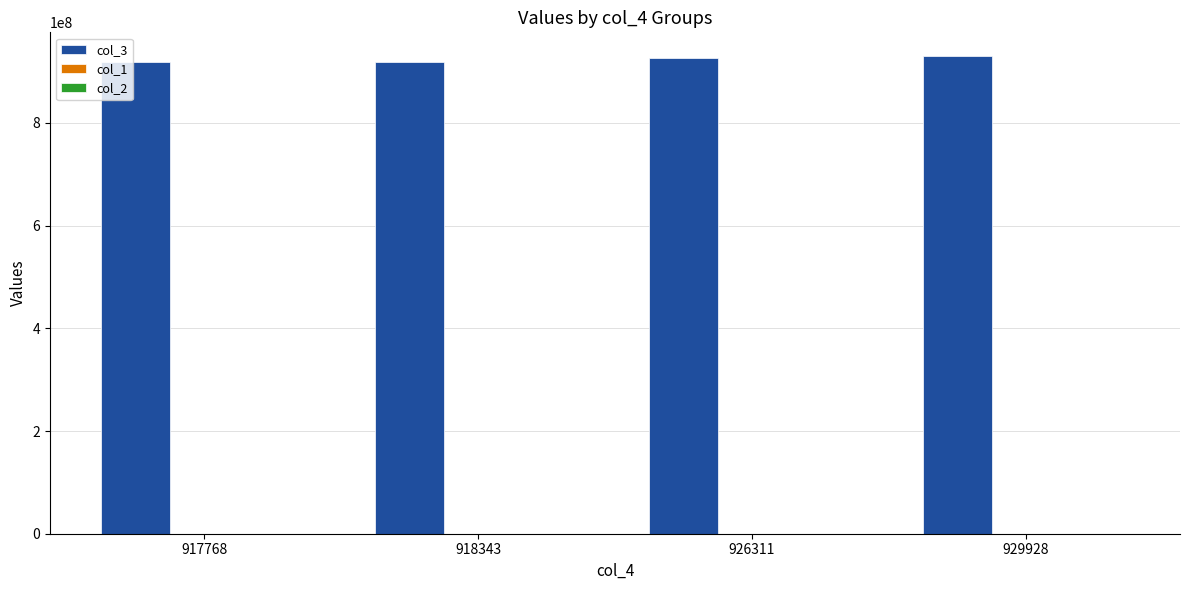

Which series has the largest total across all categories?

col_3